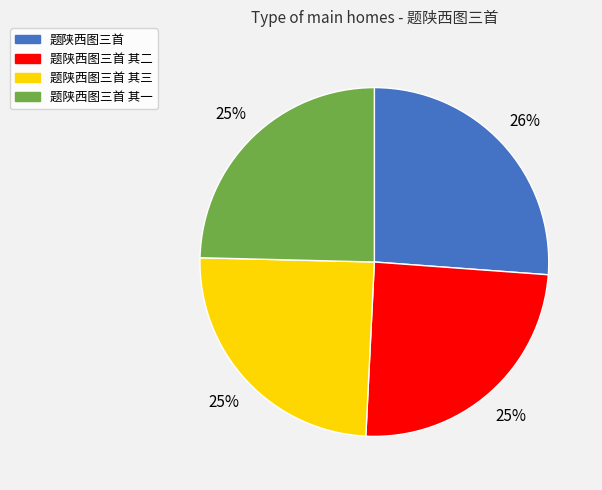

Do 题陕西图三首 其一 and 题陕西图三首 together represent more than half of the pie?

Yes